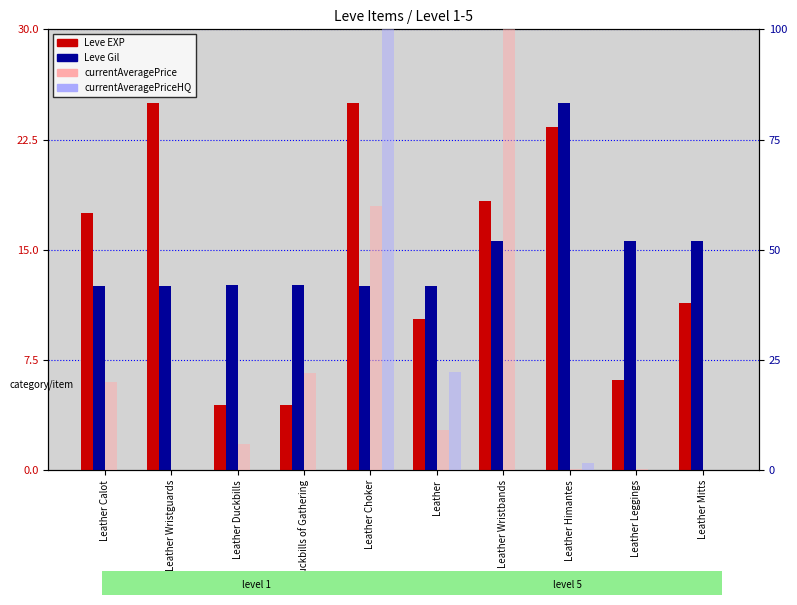

True or false: currentAveragePriceHQ has a value of 22.3 at Leather.

True